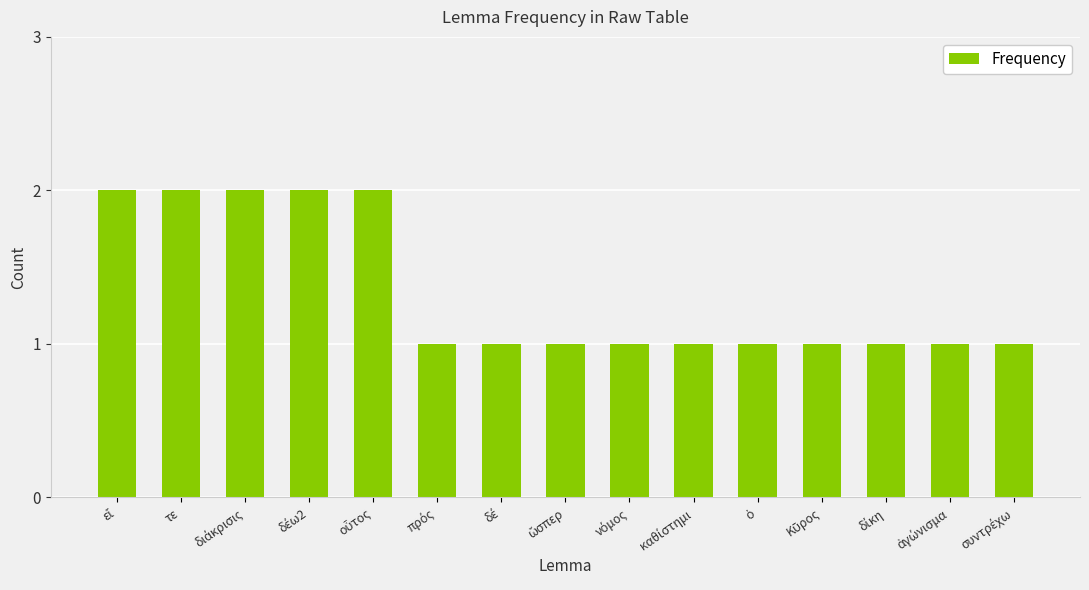

What is the value of the 5th bar from the left?

2